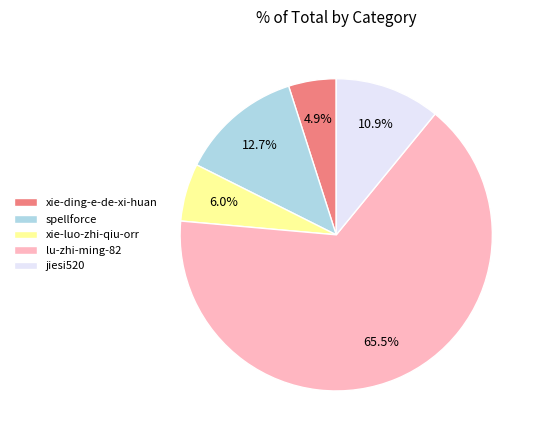

Is there a majority slice in this chart?

Yes